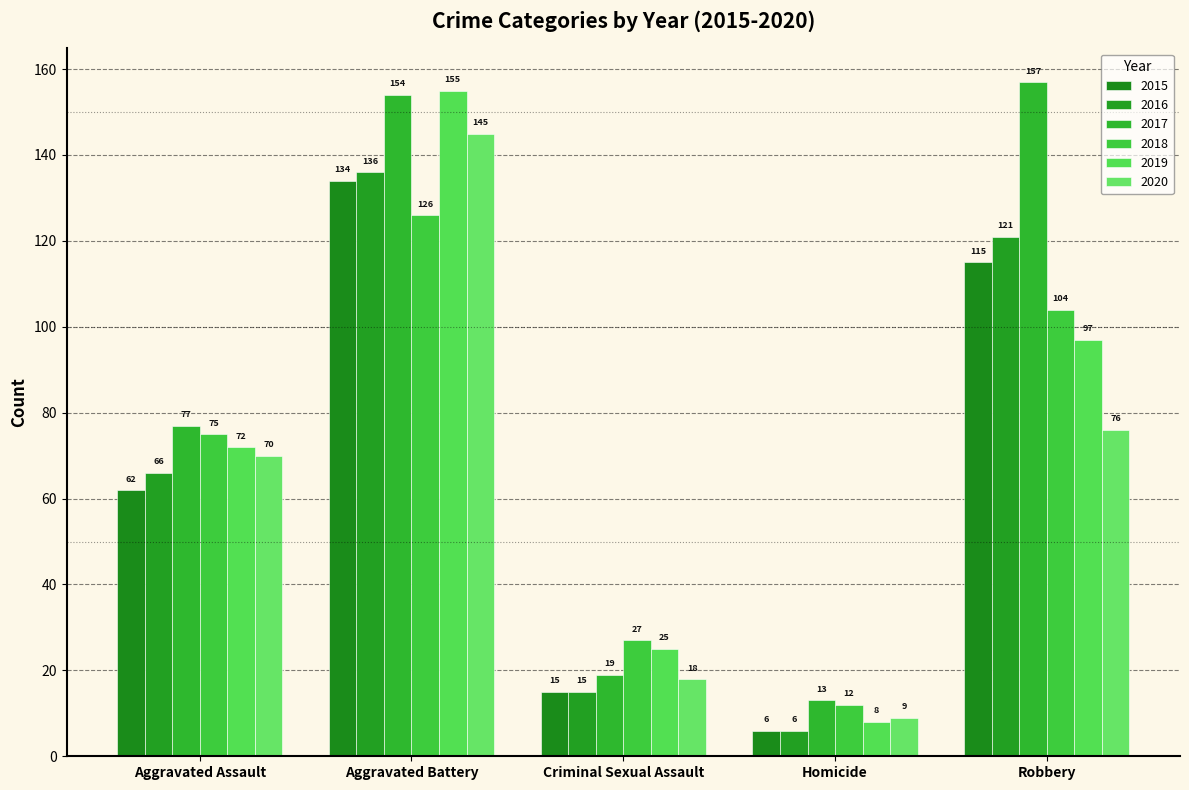

What is the label of the 2nd bar from the left?

Aggravated Battery